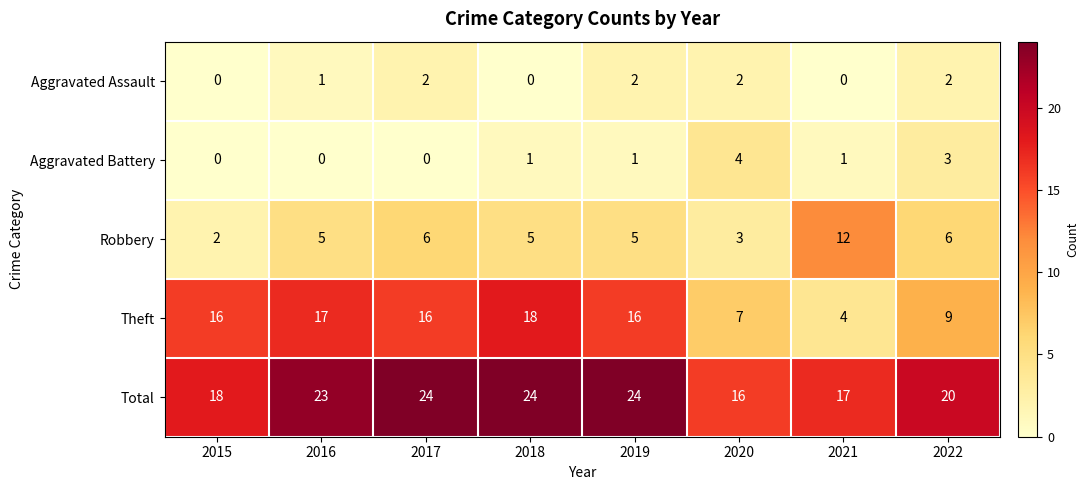

What is the highest value of the Aggravated Battery series?

4